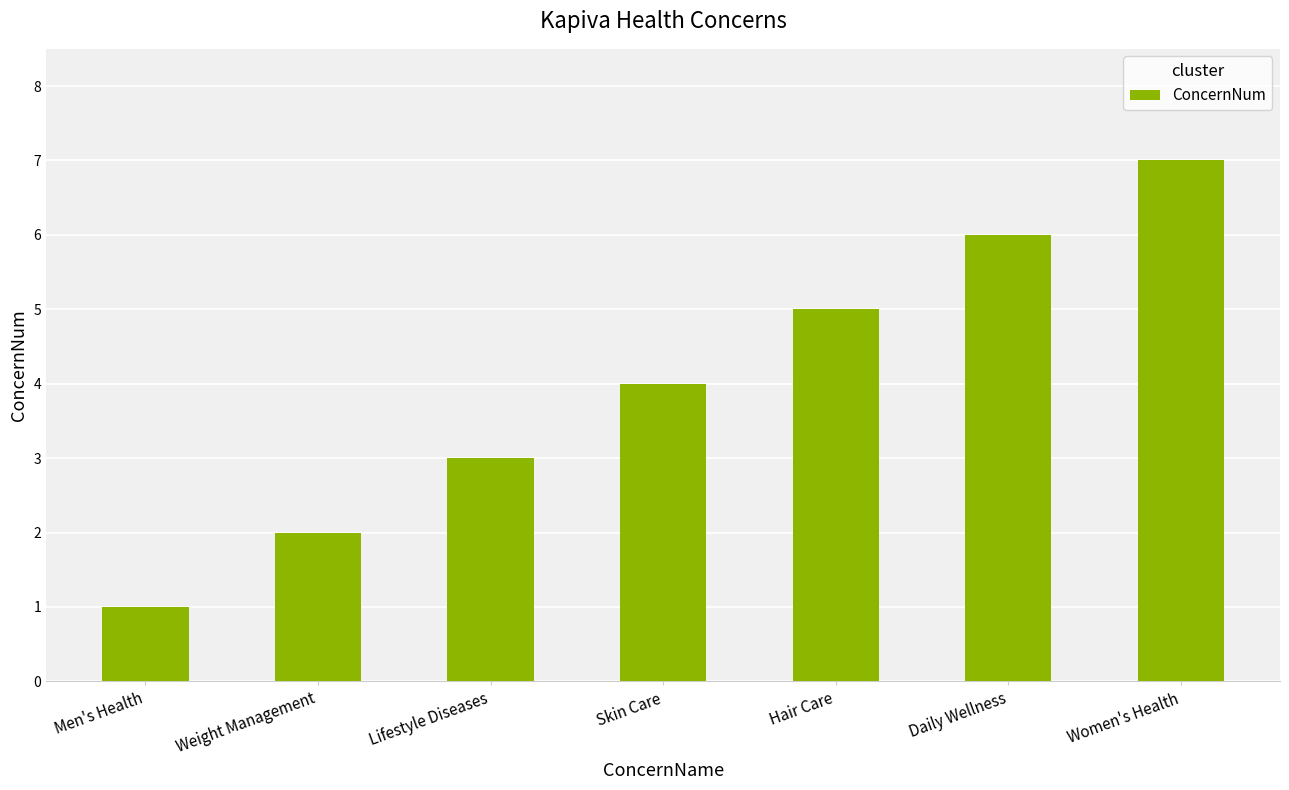

Reading left to right, transcribe all the data shown in this chart.

Men's Health=1	Weight Management=2	Lifestyle Diseases=3	Skin Care=4	Hair Care=5	Daily Wellness=6	Women's Health=7